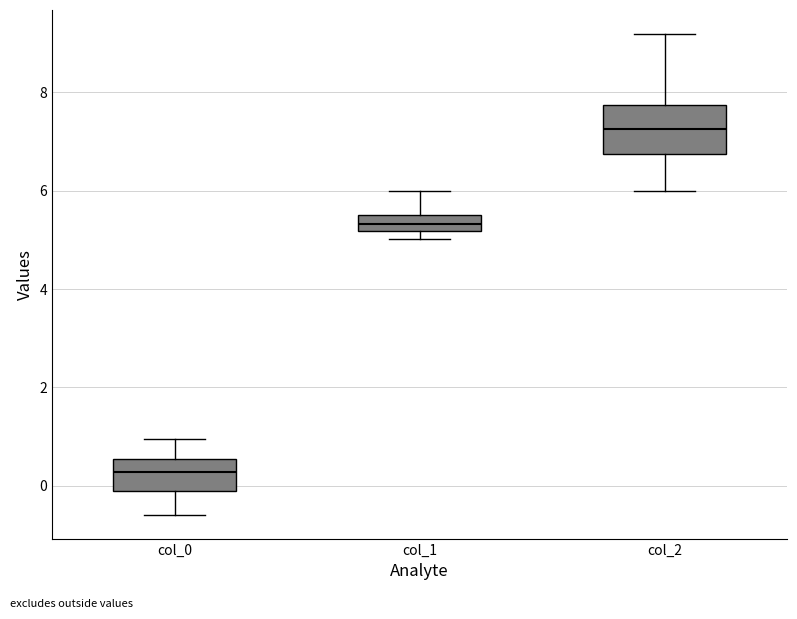

Reading left to right, transcribe this box plot: for each box, give where its median line is, the range the box spans, and where its two whiskers end, as read against the y-axis. The values are not printed on the chart, so give them approximately, as read against the axis.

col_0: median 0.2, box 0.0 to 0.6, whiskers -0.6 to 1.0
col_1: median 5.4, box 5.2 to 5.6, whiskers 5.0 to 6.0
col_2: median 7.2, box 6.8 to 7.8, whiskers 6.0 to 9.2